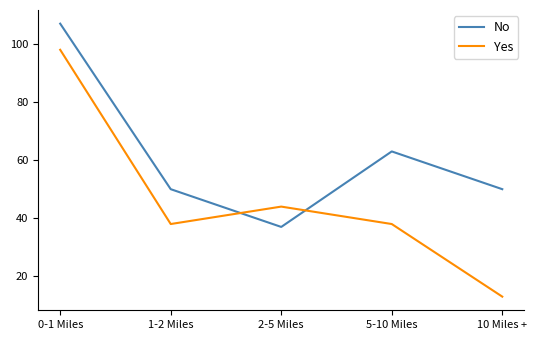

What value does the Yes series have at 0-1 Miles, to the nearest 5?

100